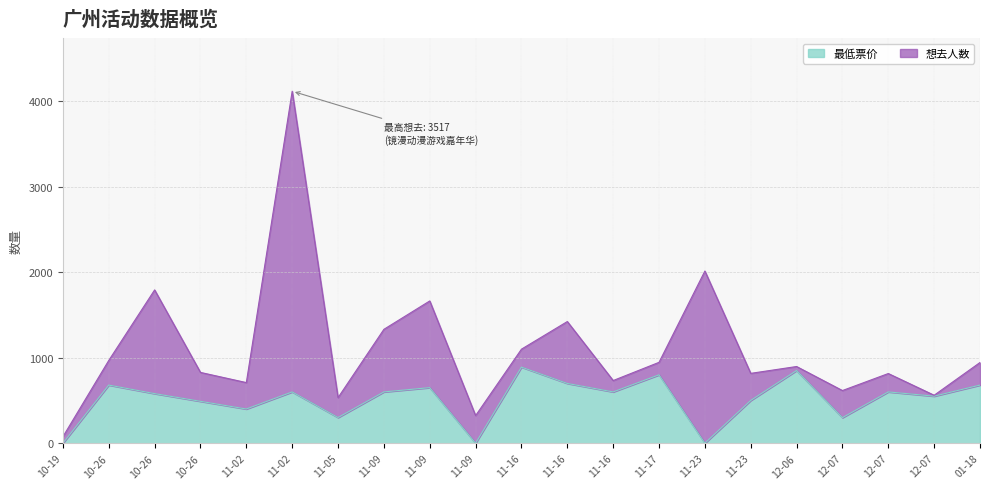

What is the sum of the values at 11-17 and 01-18?

1480